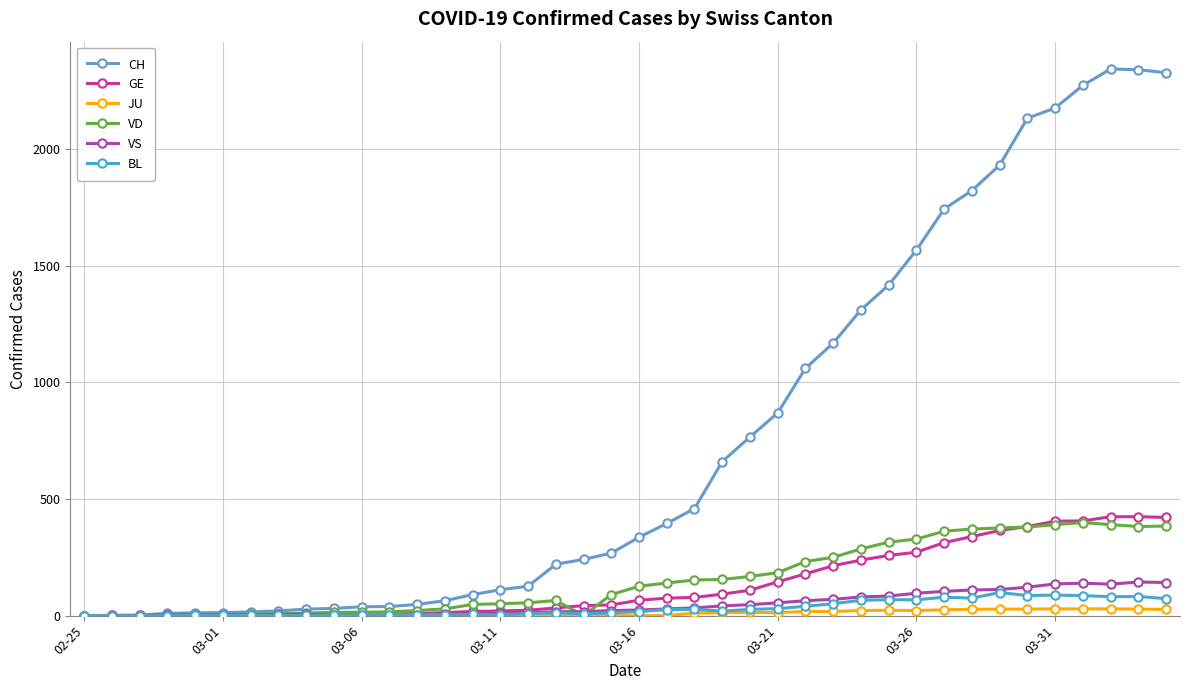

Is this an area chart (filled region under the line)?

No